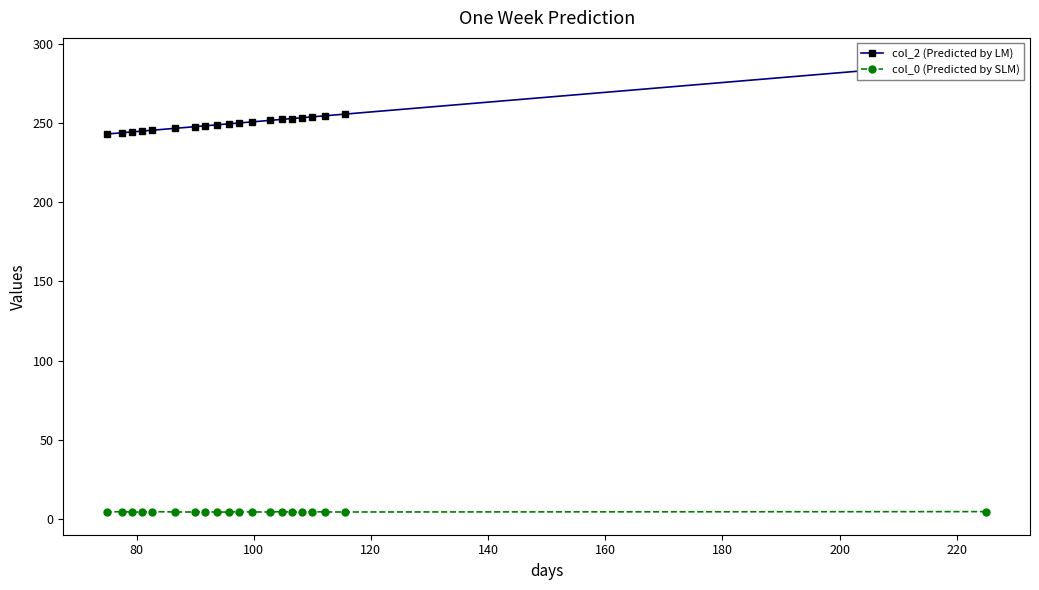

True or false: col_2 (Predicted by LM) has a value of 367.0 at 10.

False